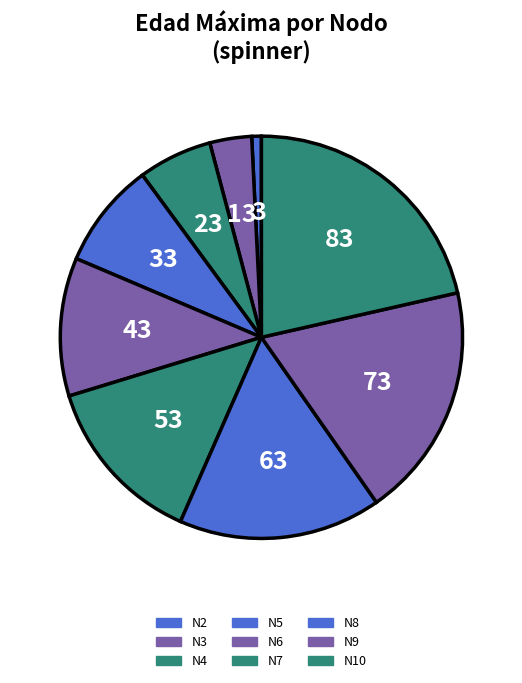

Count the number of slices in the pie.

9